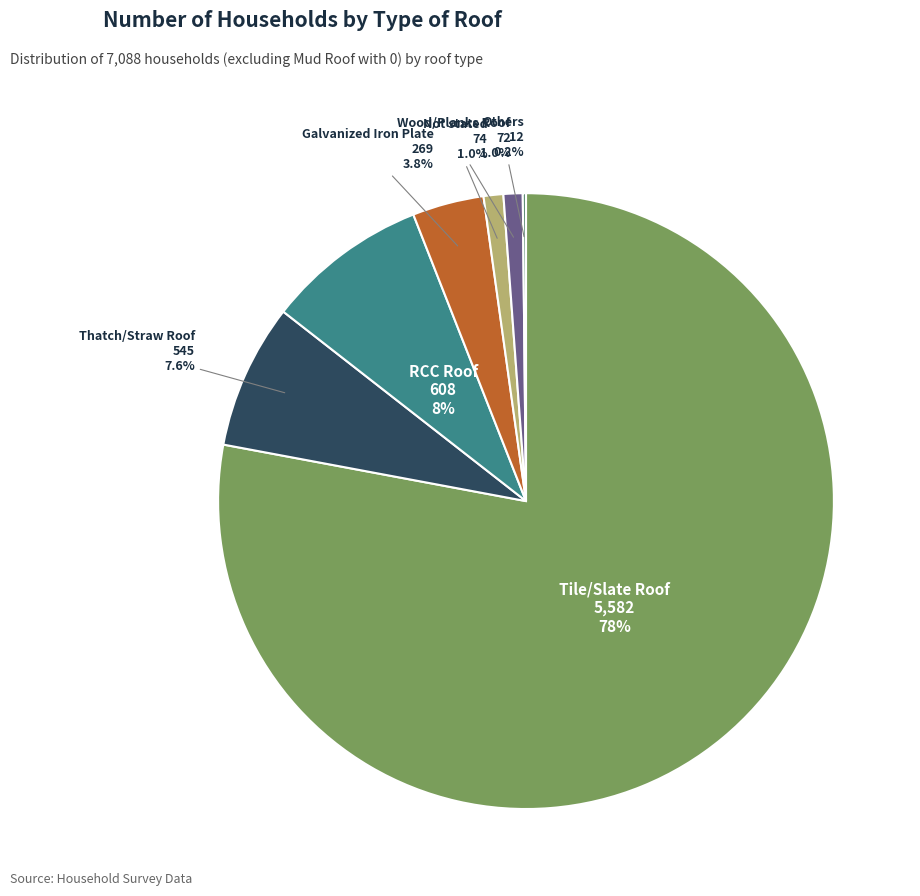

Which slice is the largest?

Tile/Slate Roof